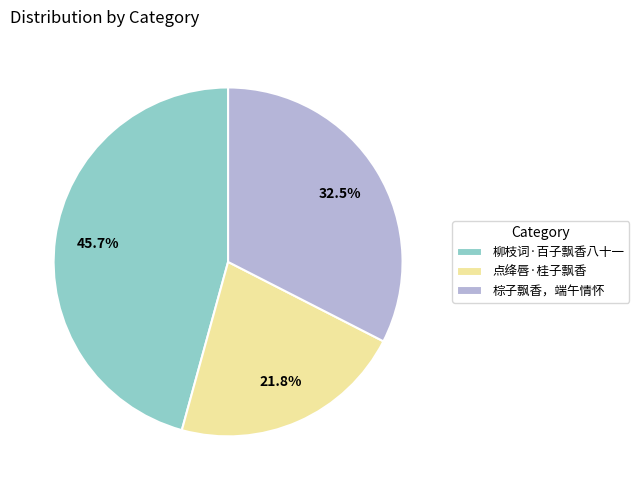

To the nearest percent, what percentage of the pie is 柳枝词·百子飘香八十一?

46%